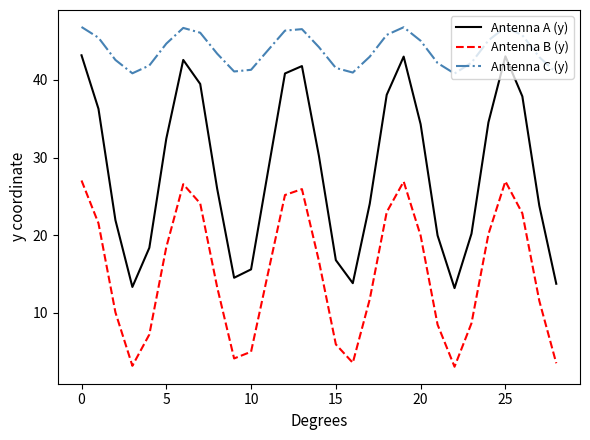

What is the difference between the maximum and minimum values in the Antenna C (y) series?

6.0